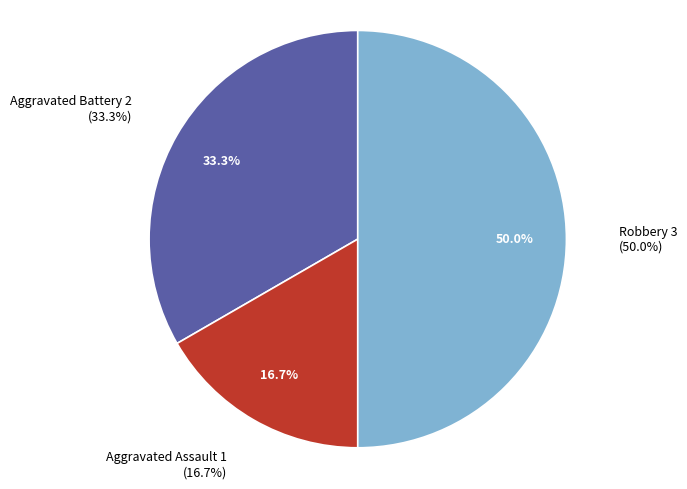

How many segments does this pie chart have?

3